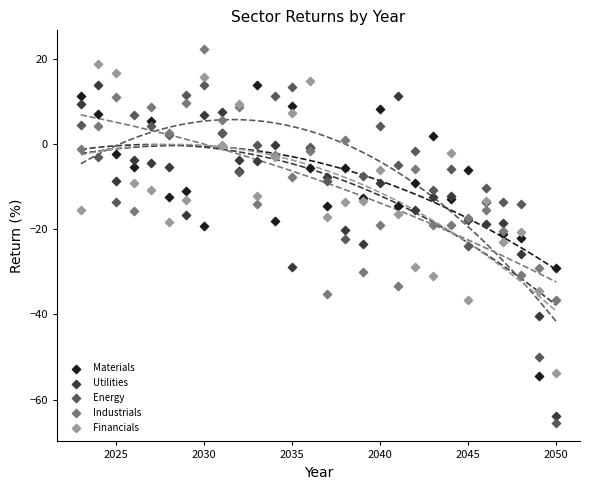

What is the X range (max minus min) for the scatter plot?

27.0